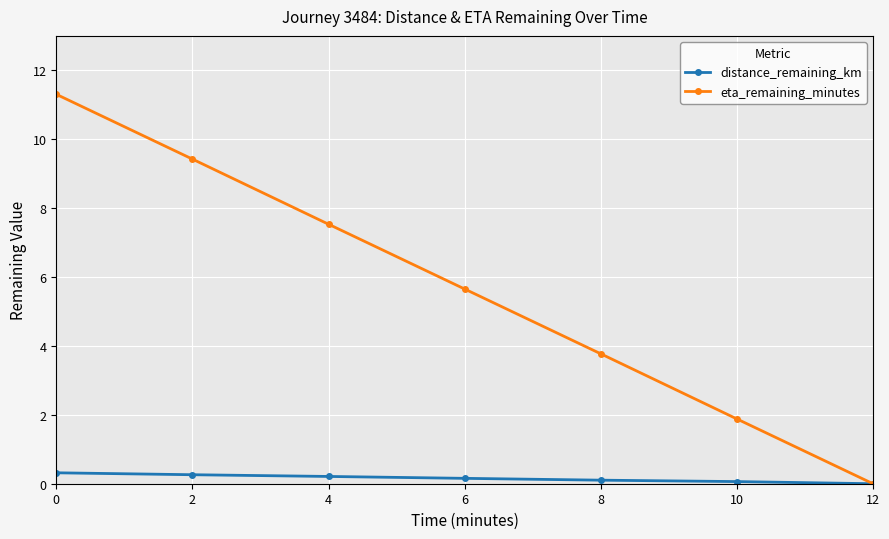

Rank the series by their maximum value, from lowest to highest.

distance_remaining_km, eta_remaining_minutes